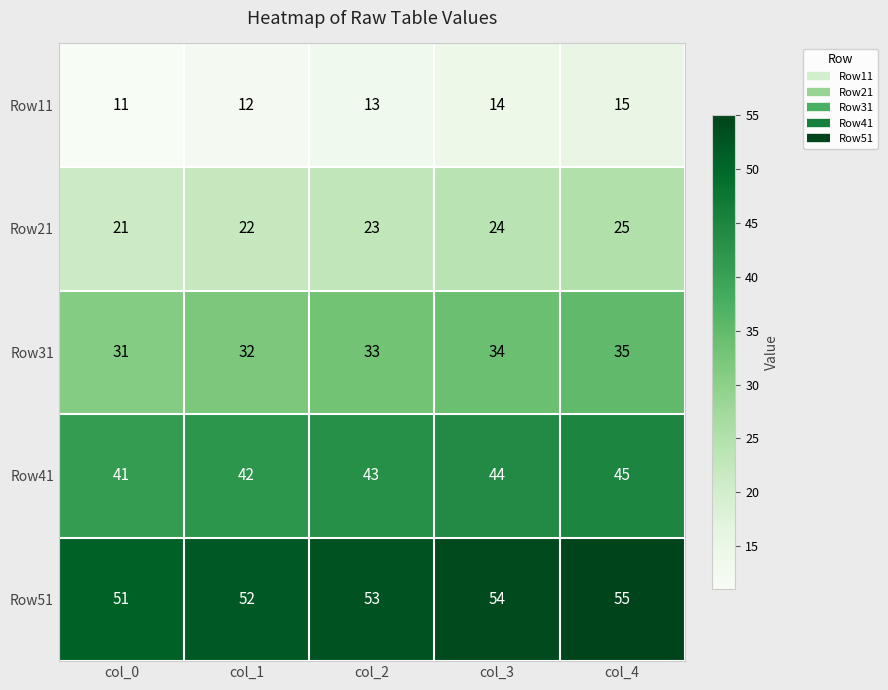

What is the difference between the highest and lowest values at col_3?

40